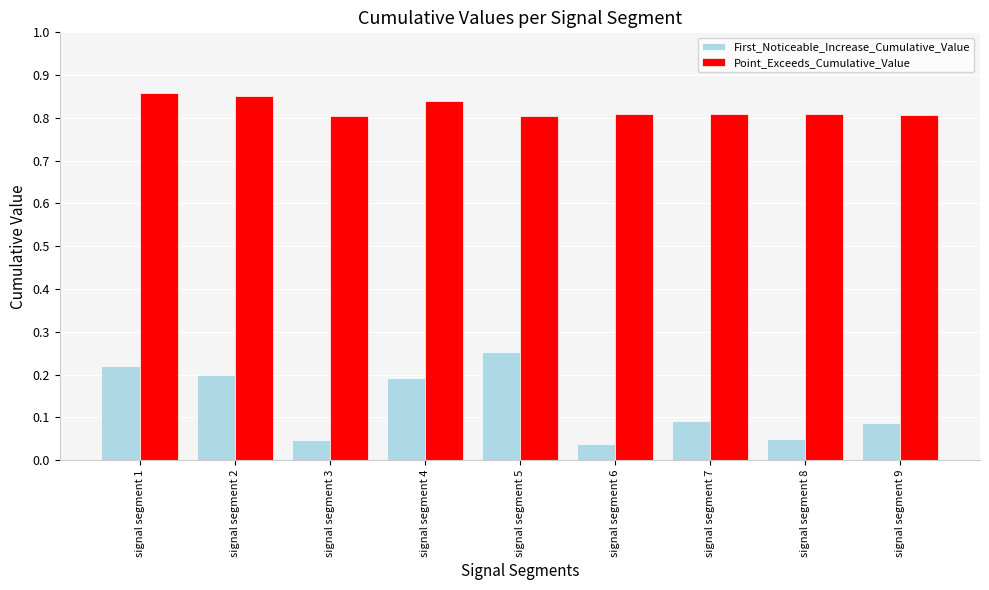

List the series in order of their overall mean, highest first.

Point_Exceeds_Cumulative_Value, First_Noticeable_Increase_Cumulative_Value